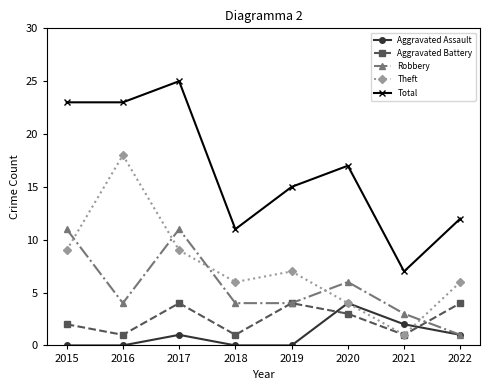

What value does the Aggravated Assault series have at 2017?

1